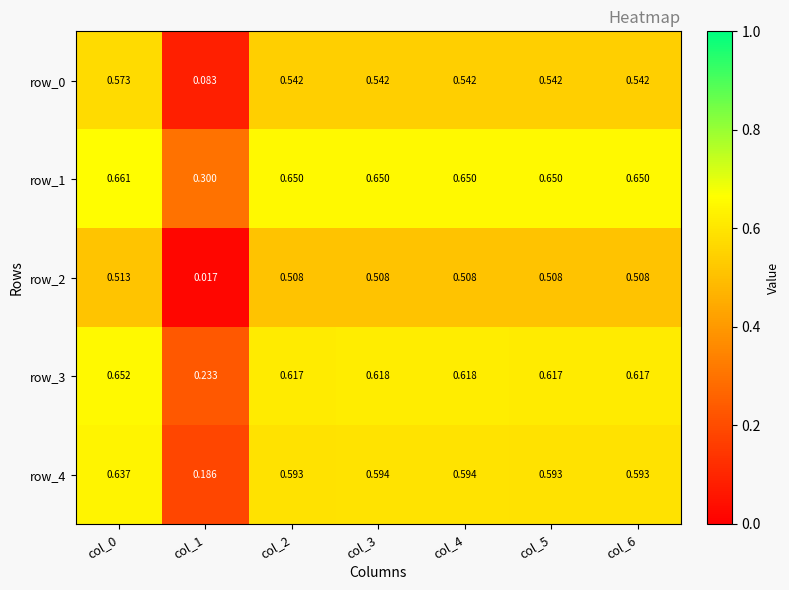

Is the value of row_1 at col_2 greater than the value of row_0 at col_5?

Yes